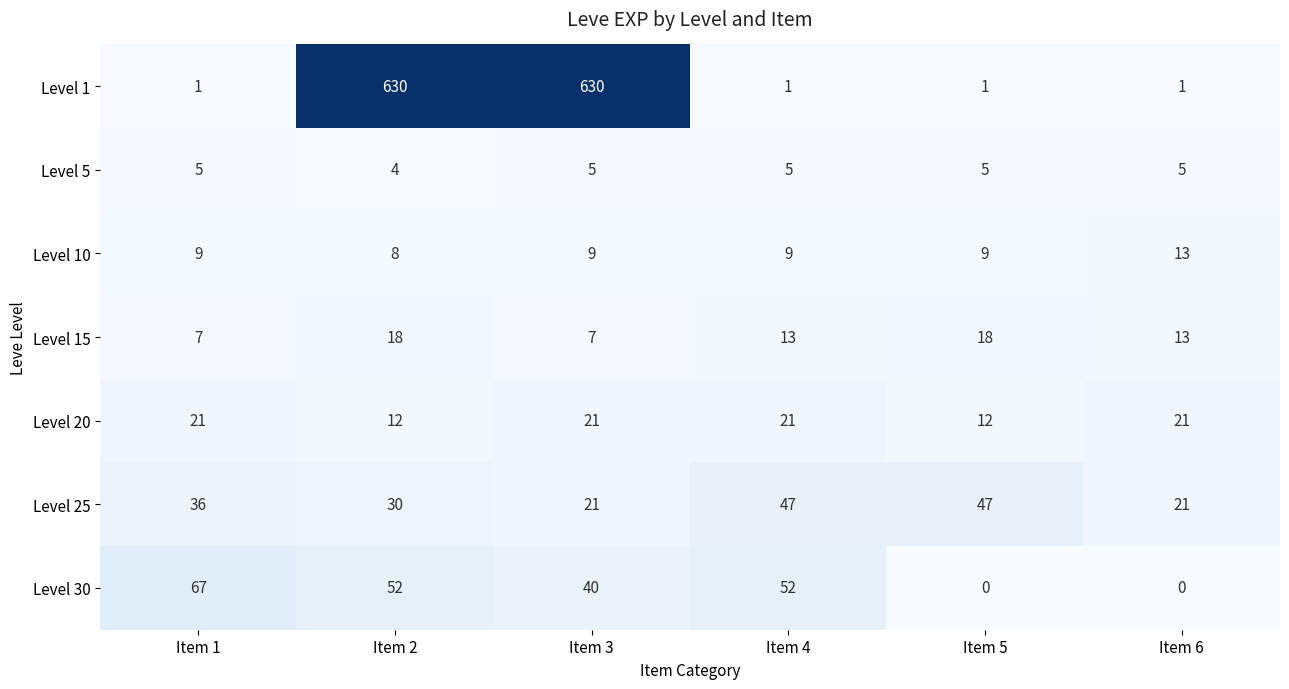

The value of Level 5 at Item 2 is 1. True or false?

False